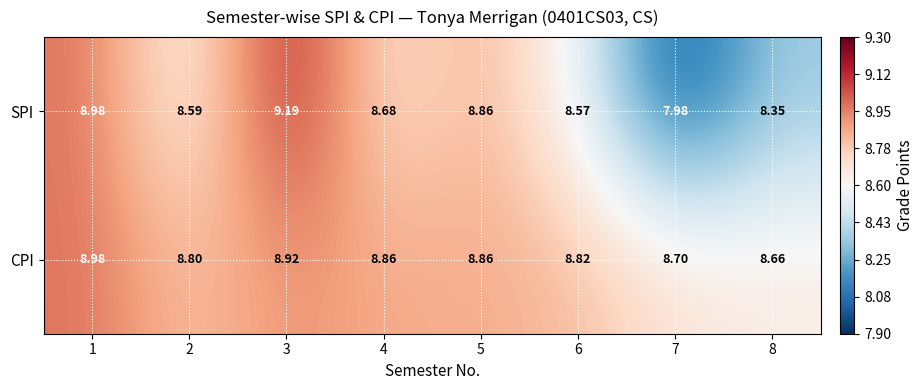

Which series changed the most between 7 and 8?

SPI